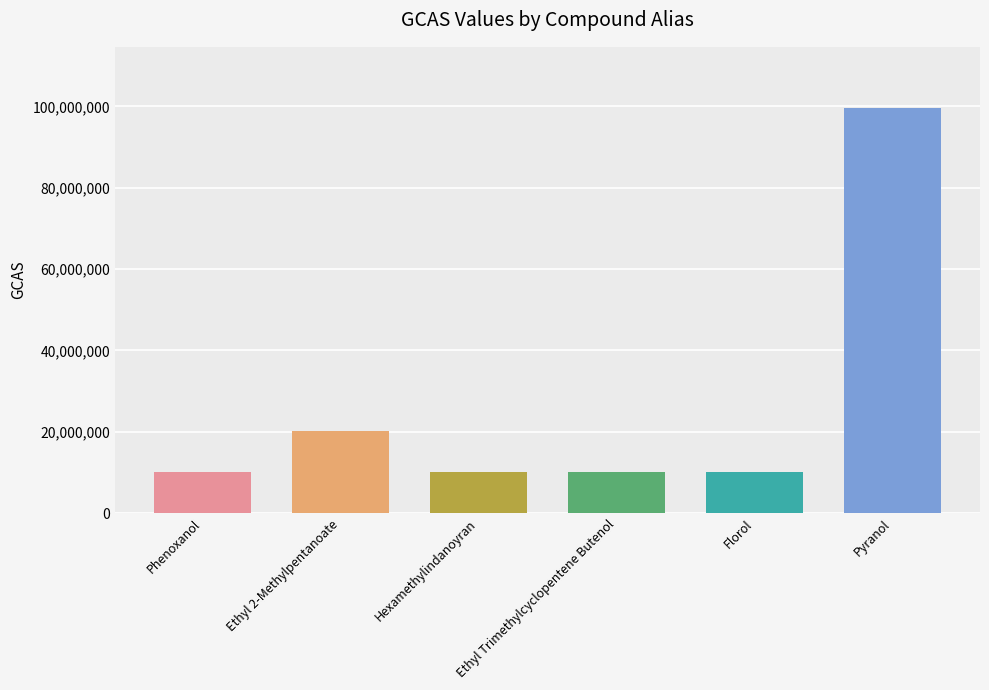

What position from the left is Ethyl Trimethylcyclopentene Butenol?

4